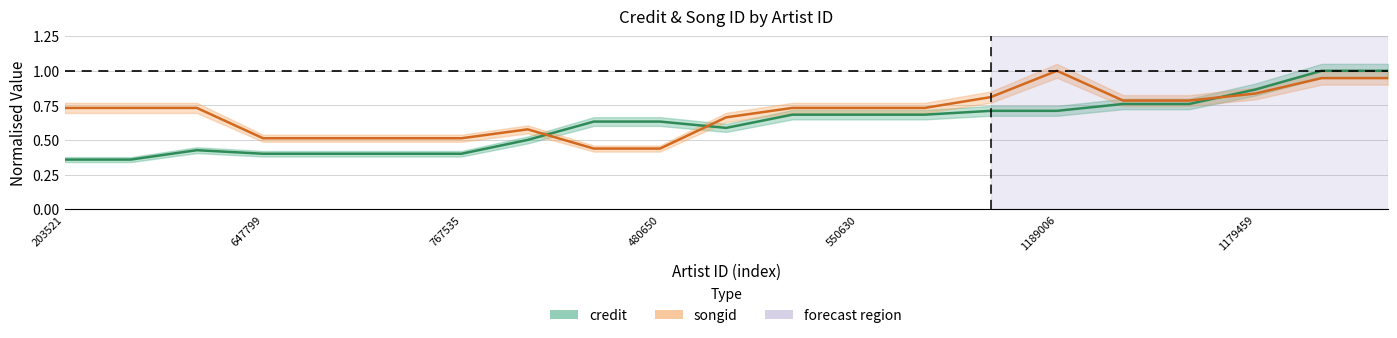

What is the value of the credit point at the 21st from the left?

1.0